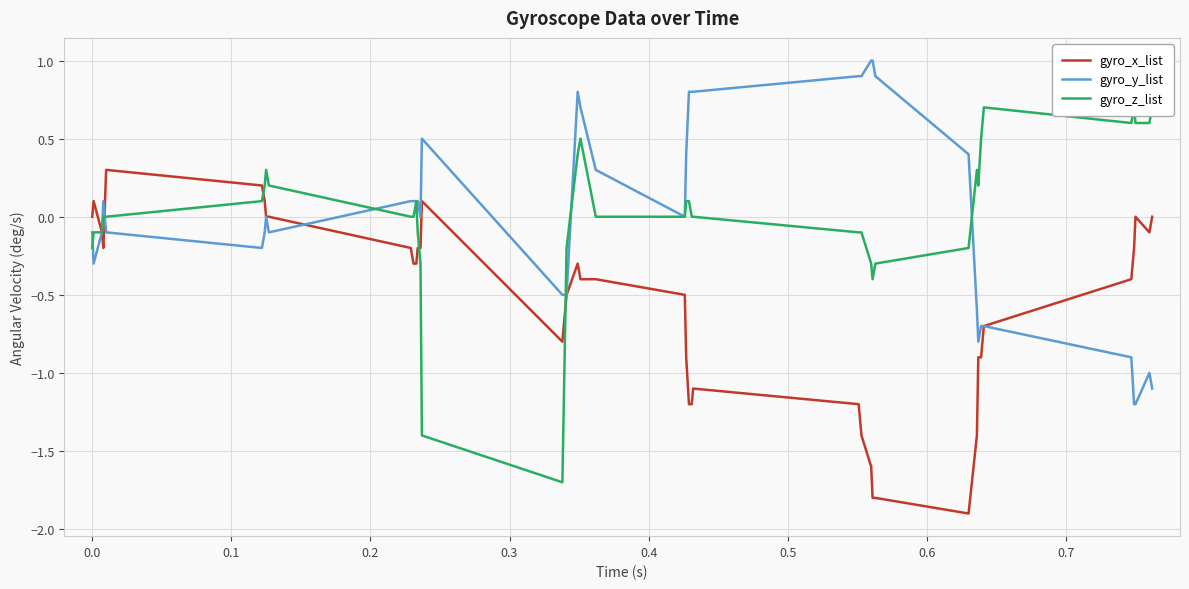

What is the maximum value for gyro_y_list?

1.0